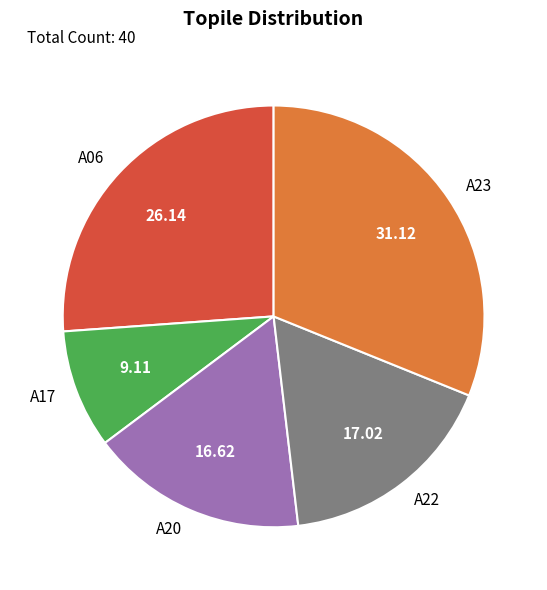

What is the ratio of the value at A17 to the value at A20?

0.5